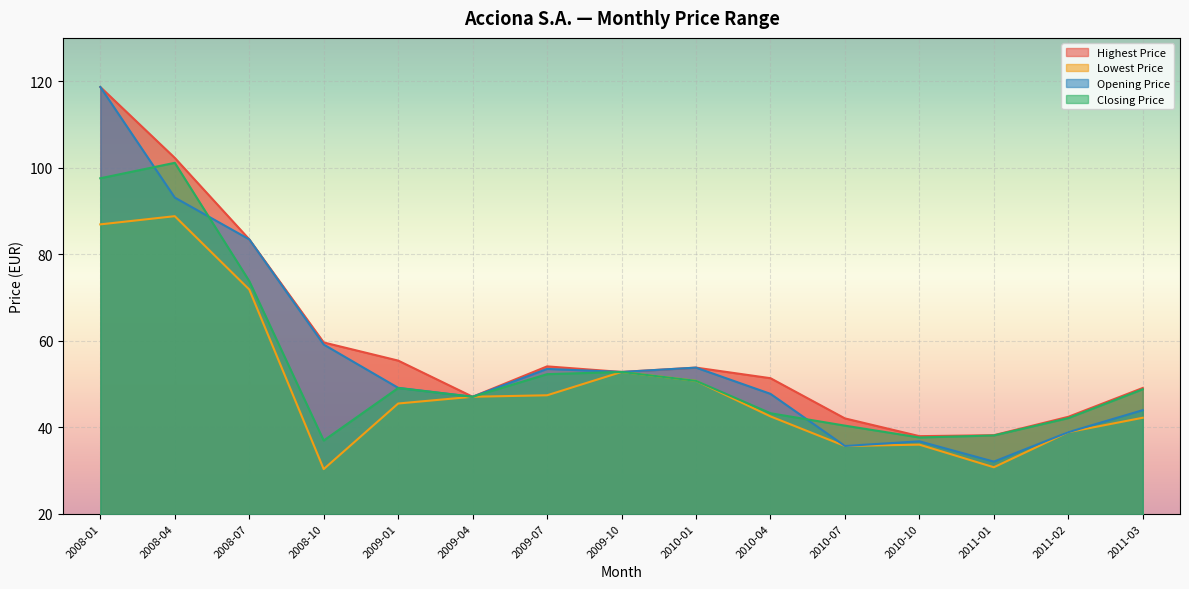

What is the label of the 10th point from the right?

2009-04